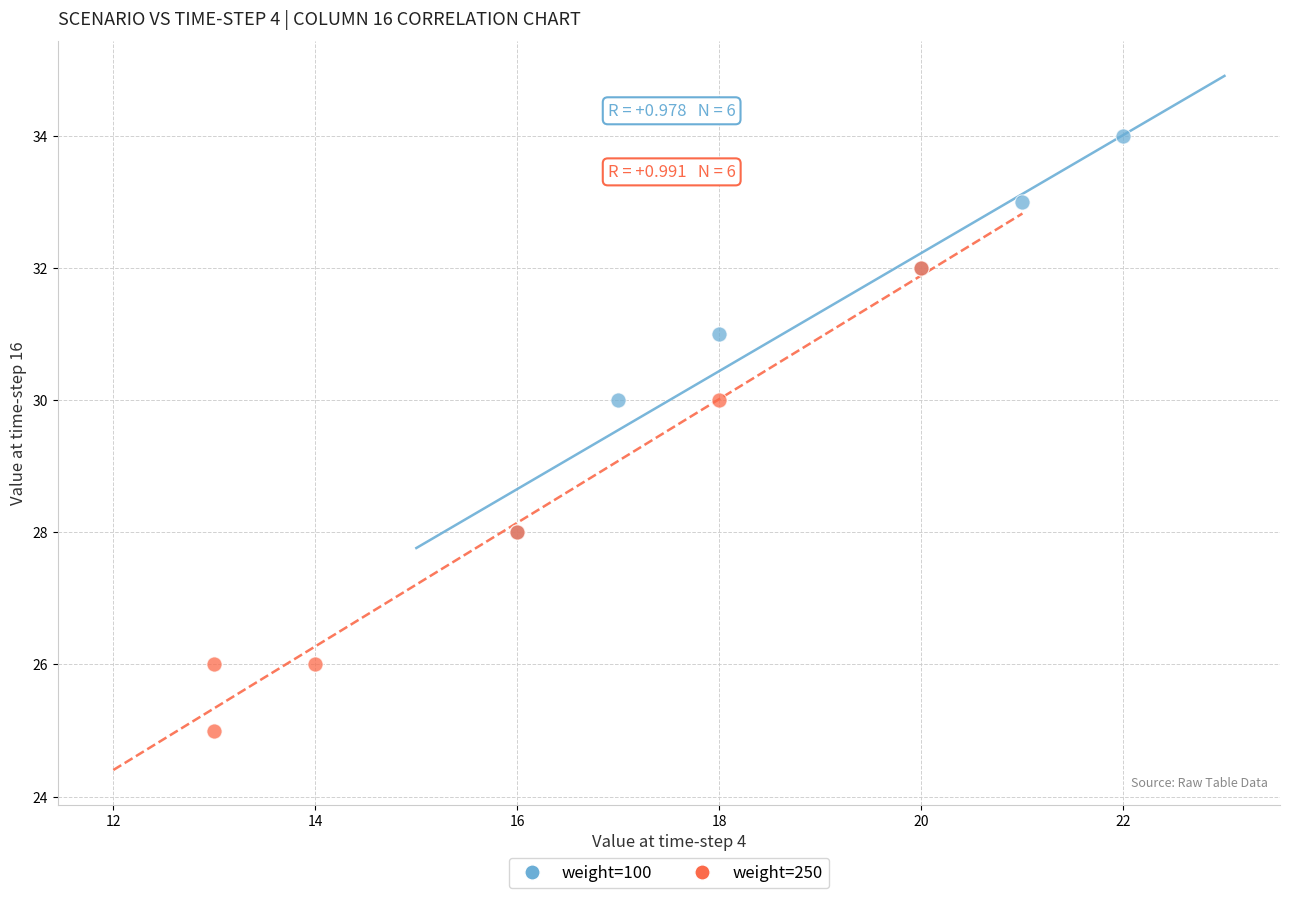

Which series reaches the minimum Y coordinate?

weight=250